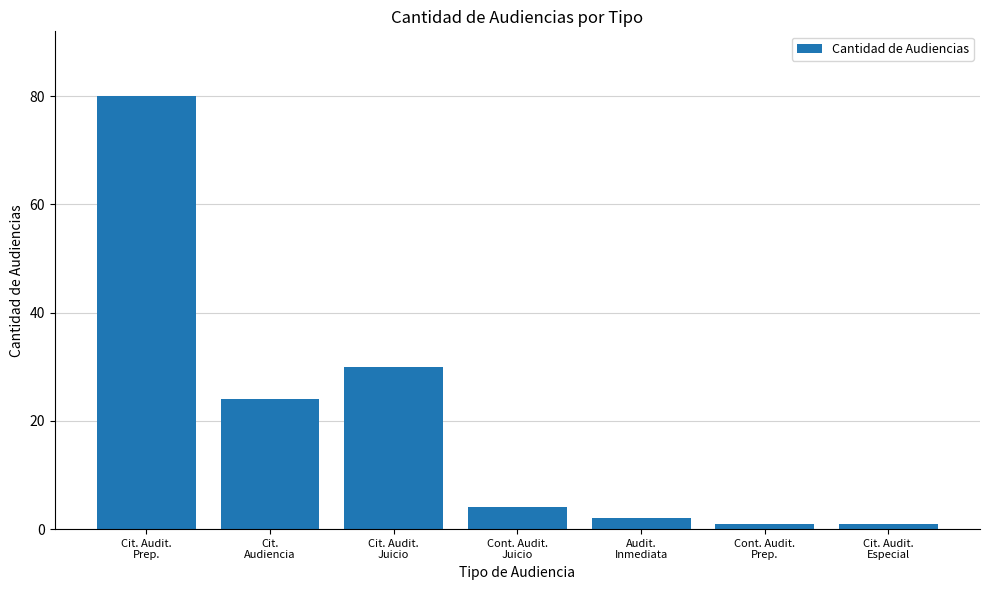

What value does the data have at Cit. Audit.
Prep., to the nearest 5?

80